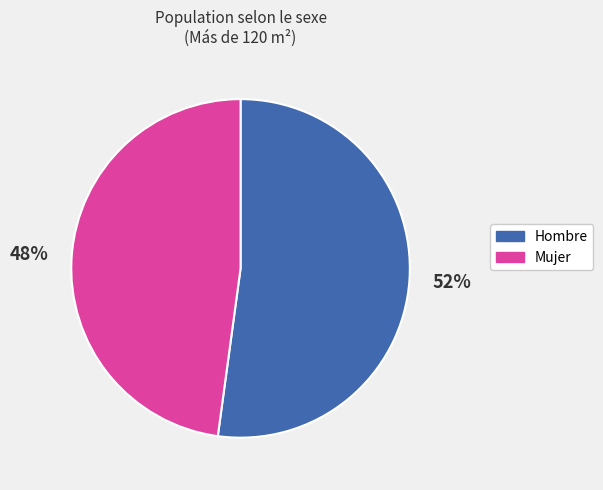

Do Hombre and Mujer together represent more than half of the pie?

Yes